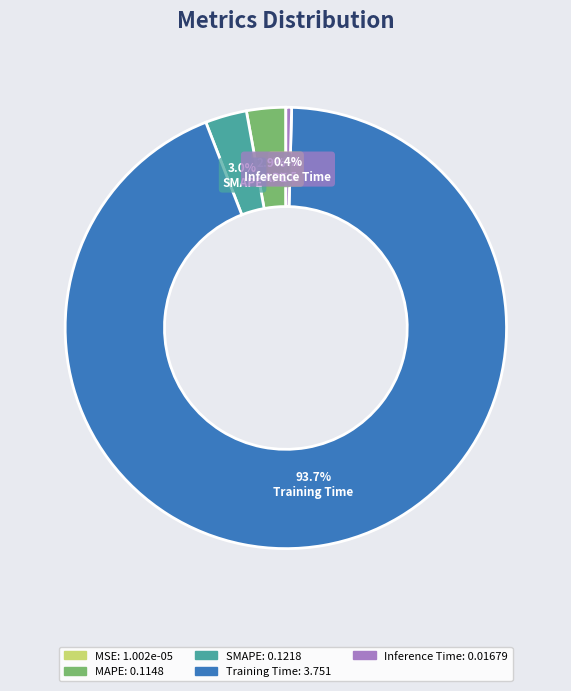

Between Inference Time and SMAPE, which is larger?

SMAPE